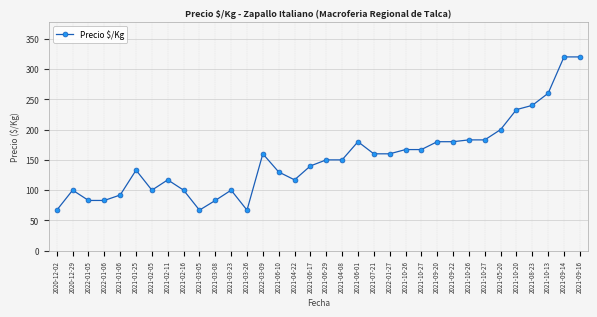

Rank the categories by value from highest to lowest.

2021-09-14, 2021-09-16, 2021-10-13, 2021-08-23, 2021-10-20, 2021-05-20, 2021-10-26, 2021-10-27, 2021-06-01, 2021-09-20, 2021-09-22, 2021-10-26, 2021-10-27, 2022-03-09, 2021-07-21, 2022-01-27, 2021-06-29, 2021-04-08, 2021-06-17, 2021-01-25, 2021-06-10, 2021-02-11, 2021-04-22, 2020-12-29, 2021-02-05, 2021-02-16, 2021-03-23, 2021-01-06, 2022-01-05, 2022-01-06, 2021-03-08, 2020-12-02, 2021-03-05, 2021-03-26